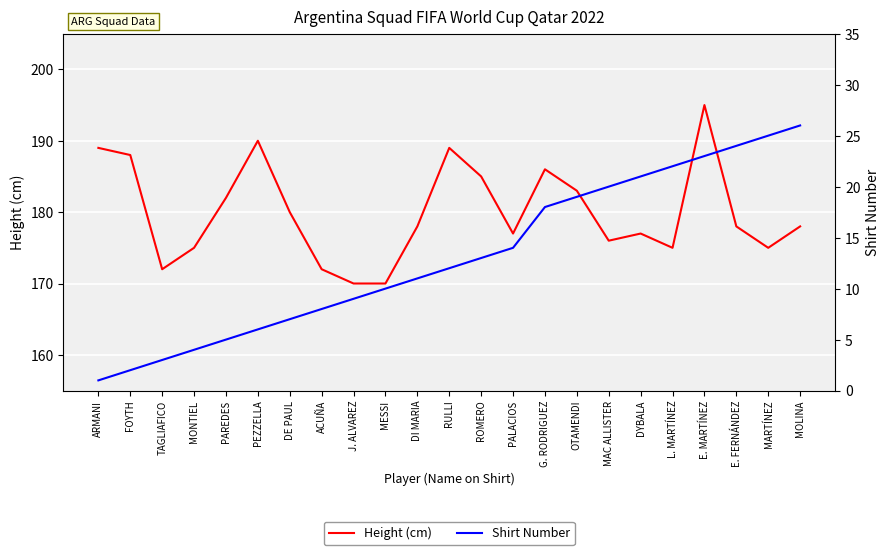

Reading right to left, list all the values displayed in this chart.

Height (cm): MOLINA=178	MARTÍNEZ=175	E. FERNÁNDEZ=178	E. MARTÍNEZ=195	L. MARTÍNEZ=175	DYBALA=177	MAC ALLISTER=176	OTAMENDI=183	G. RODRIGUEZ=186	PALACIOS=177	ROMERO=185	RULLI=189	DI MARIA=178	MESSI=170	J. ALVAREZ=170	ACUÑA=172	DE PAUL=180	PEZZELLA=190	PAREDES=182	MONTIEL=175	TAGLIAFICO=172	FOYTH=188	ARMANI=189
Shirt Number: MOLINA=26	MARTÍNEZ=25	E. FERNÁNDEZ=24	E. MARTÍNEZ=23	L. MARTÍNEZ=22	DYBALA=21	MAC ALLISTER=20	OTAMENDI=19	G. RODRIGUEZ=18	PALACIOS=14	ROMERO=13	RULLI=12	DI MARIA=11	MESSI=10	J. ALVAREZ=9	ACUÑA=8	DE PAUL=7	PEZZELLA=6	PAREDES=5	MONTIEL=4	TAGLIAFICO=3	FOYTH=2	ARMANI=1